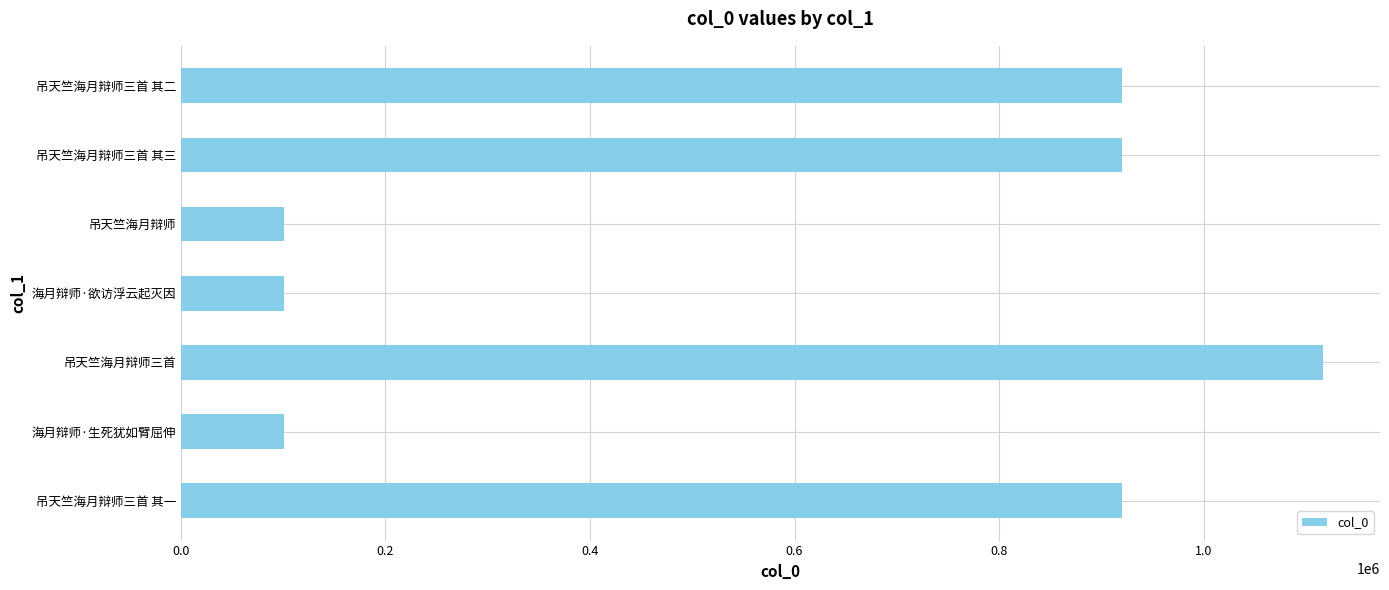

What is the smallest value displayed?

100527